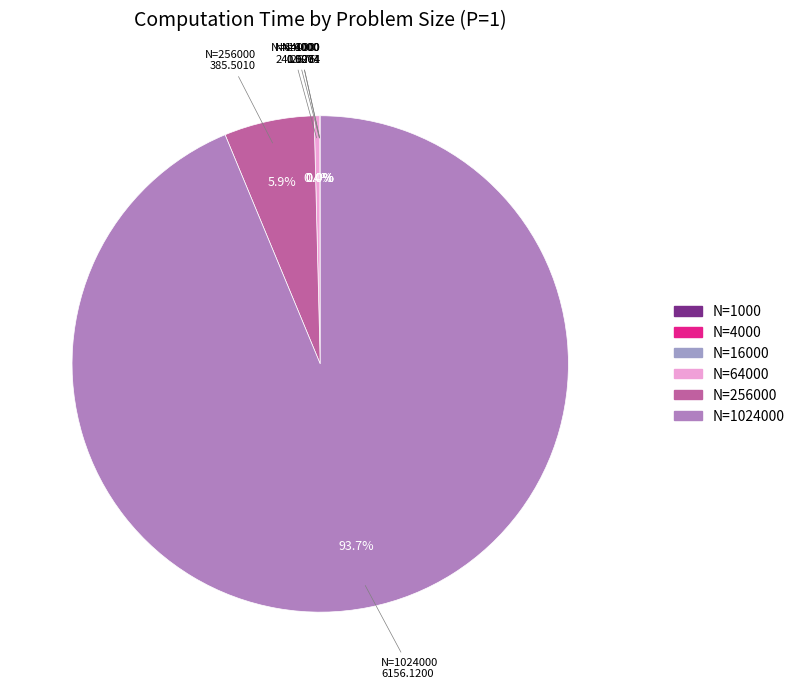

Which category has the biggest portion of the pie?

N=1024000